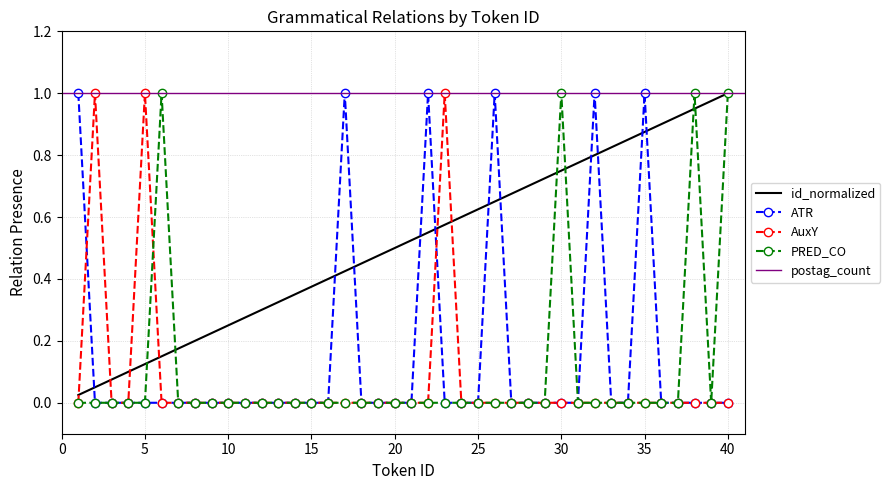

The value of PRED_CO at 10 is -0.5. True or false?

False